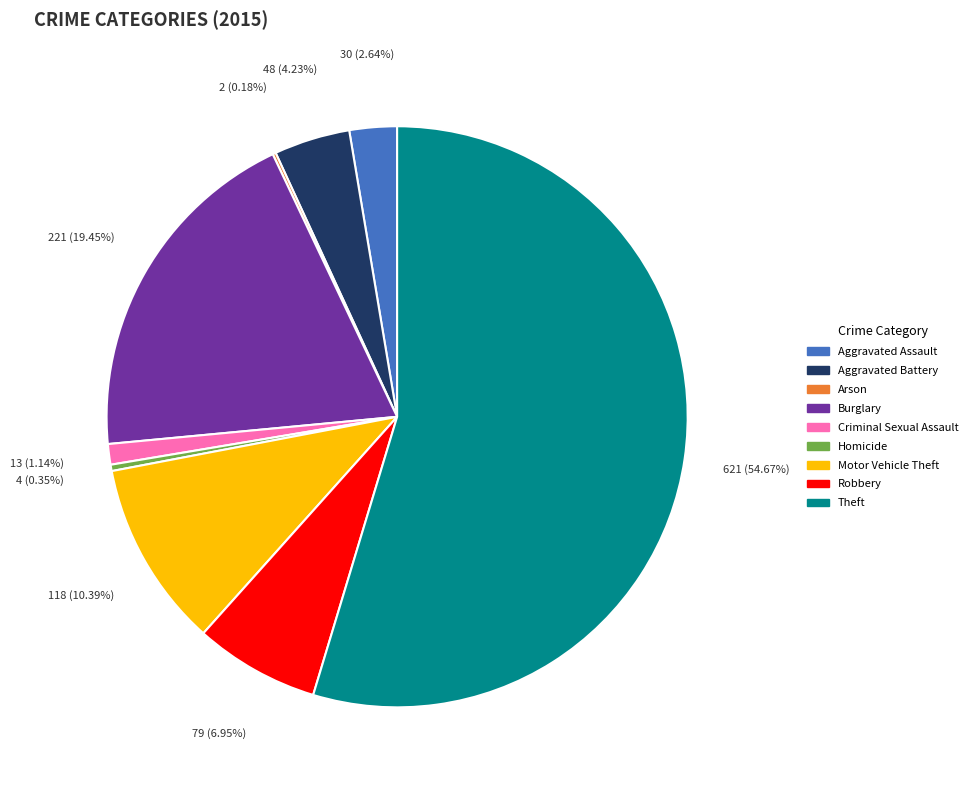

Do Robbery and Aggravated Assault together represent more than half of the pie?

No